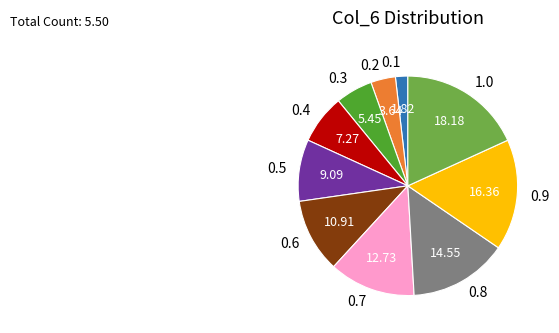

Rank the categories by value from lowest to highest.

0.1, 0.2, 0.3, 0.4, 0.5, 0.6, 0.7, 0.8, 0.9, 1.0